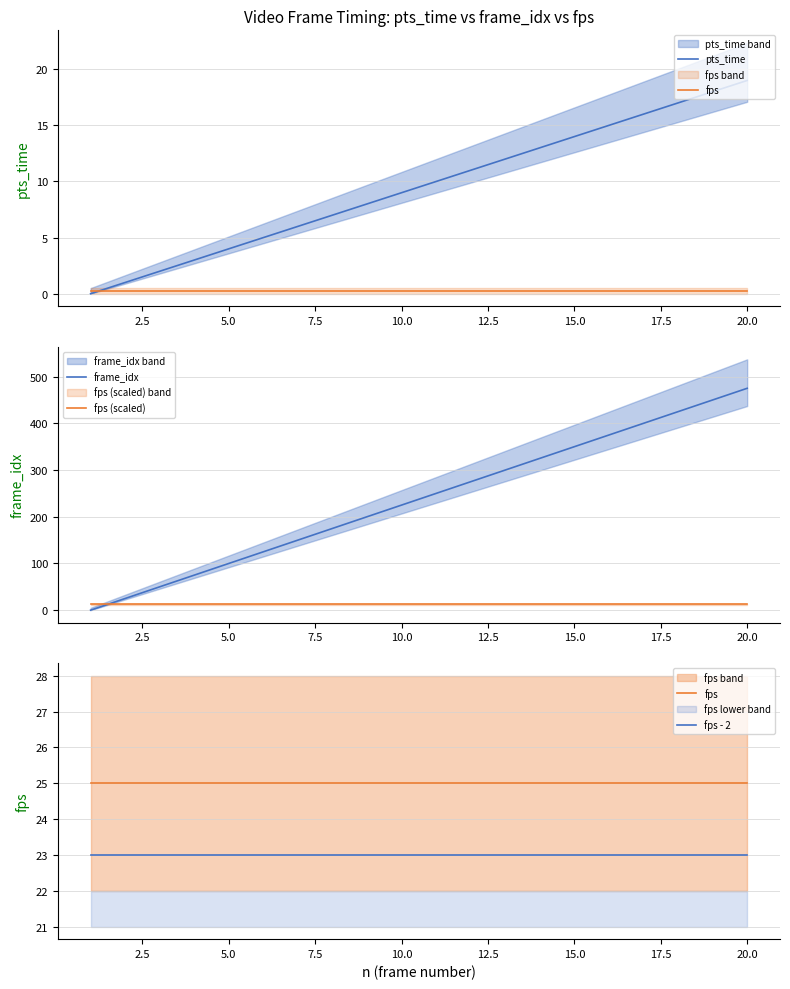

What is the greatest value displayed?

475.0